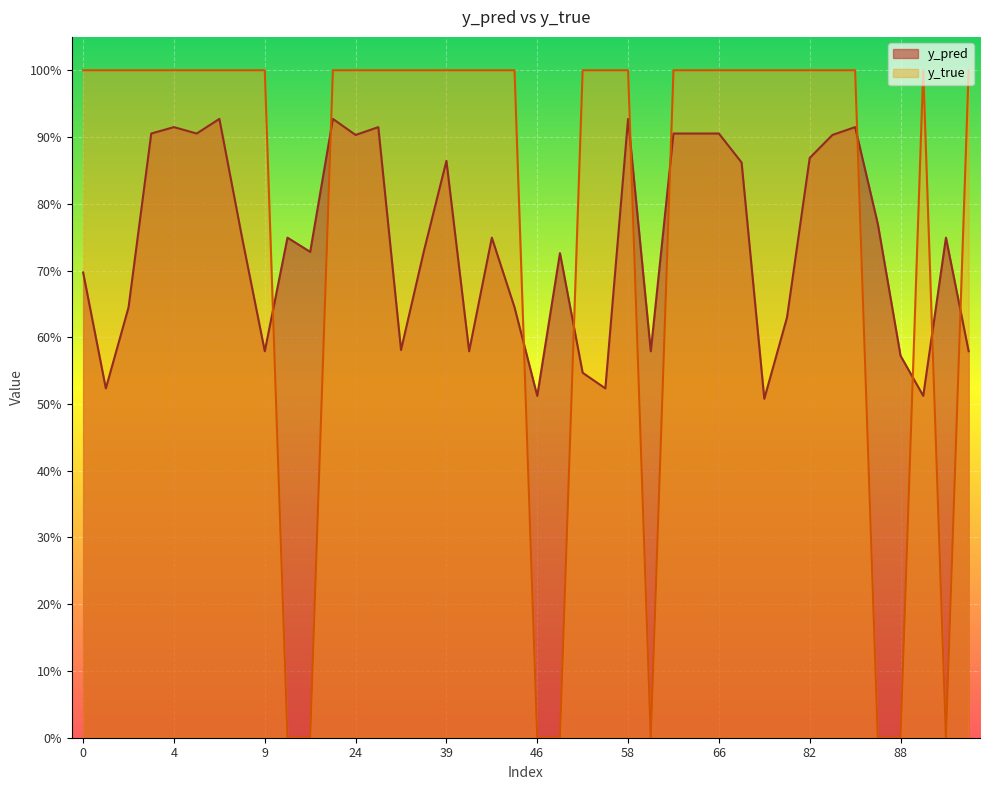

True or false: y_pred and y_true intersect in this chart.

True